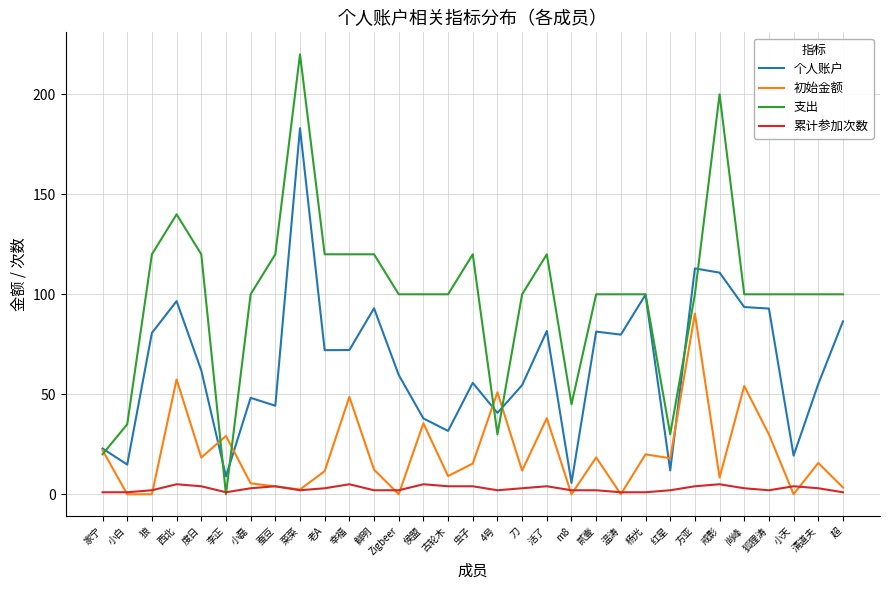

True or false: 累计参加次数 and 个人账户 cross at least once.

False